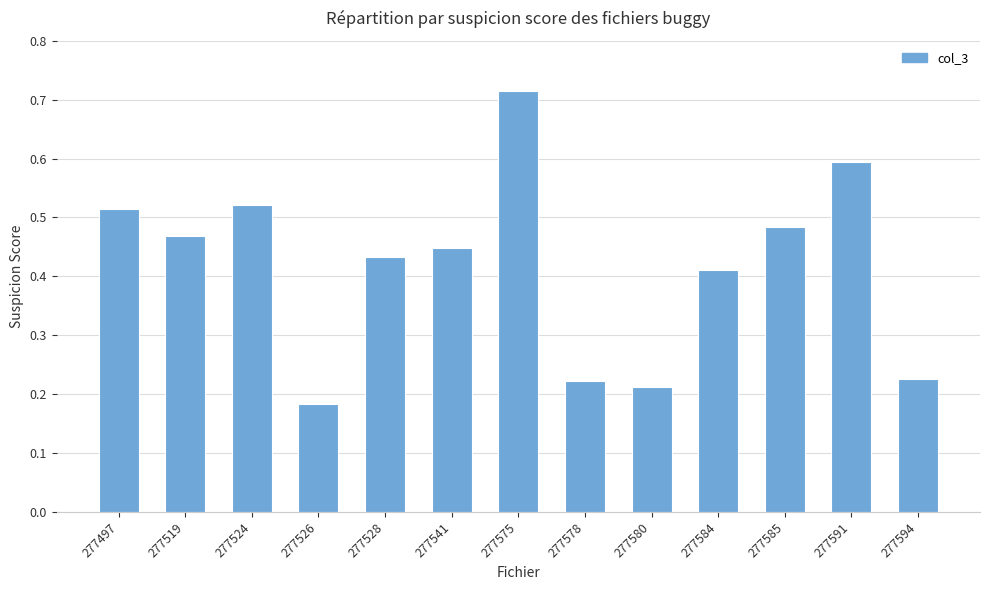

The value at 277519 is 0.1. True or false?

False